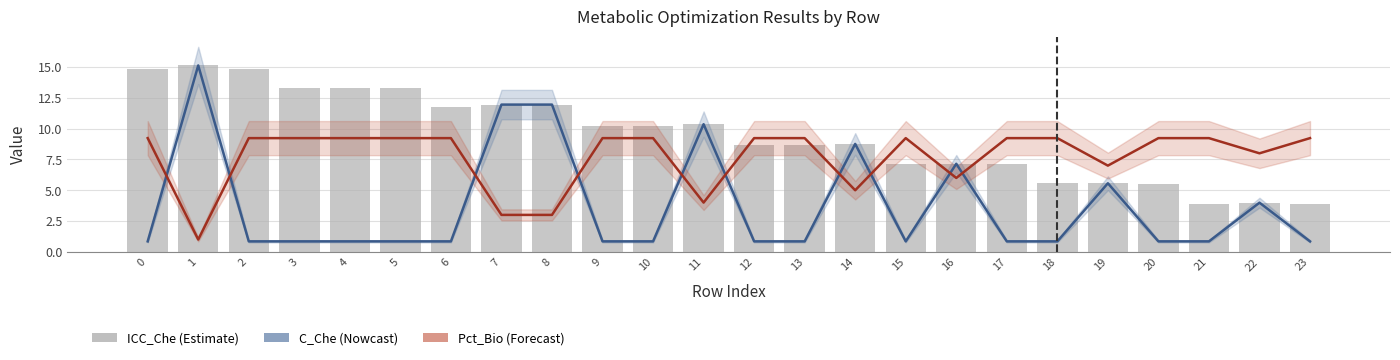

What is the value of the Pct_Bio/10 bar at the 5th from the left?

9.2